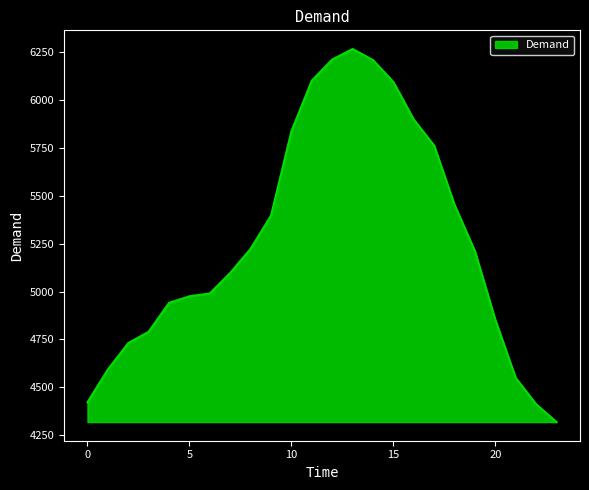

What is the minimum value shown in the chart?

4319